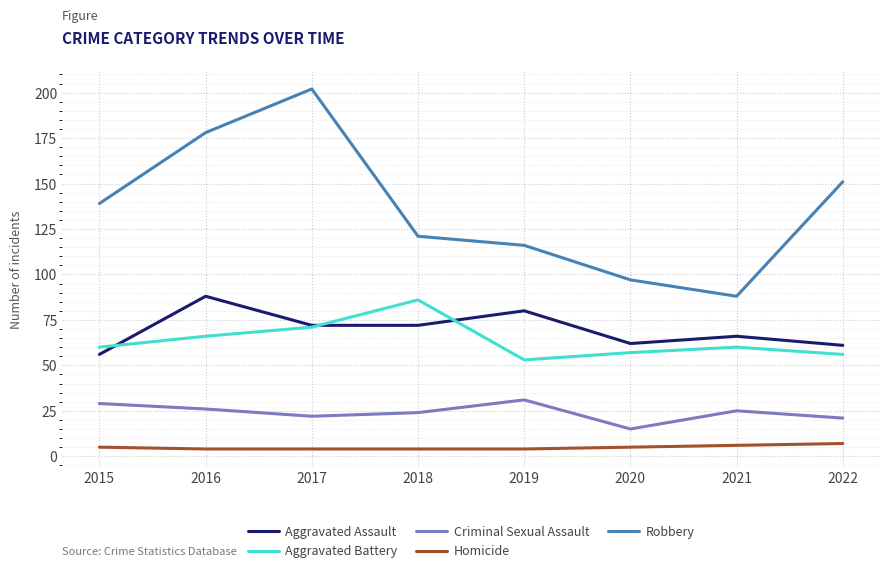

What is the spread (max minus min) of values at 2022?

144